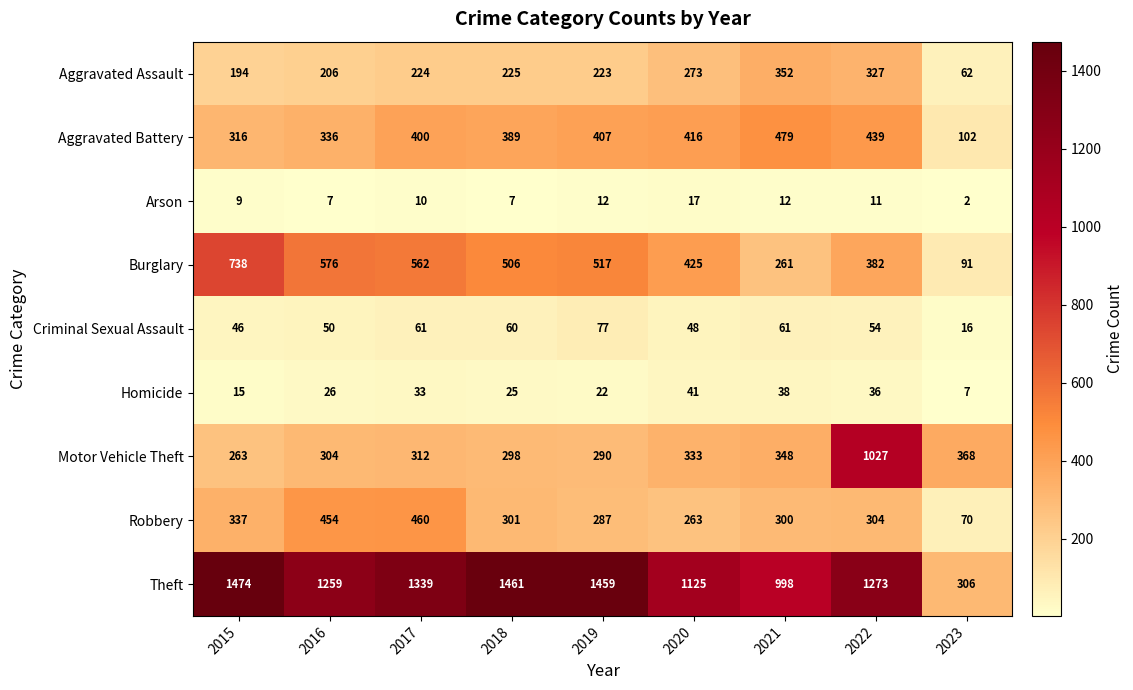

Between 2018 and 2023, which series saw the biggest shift?

Theft